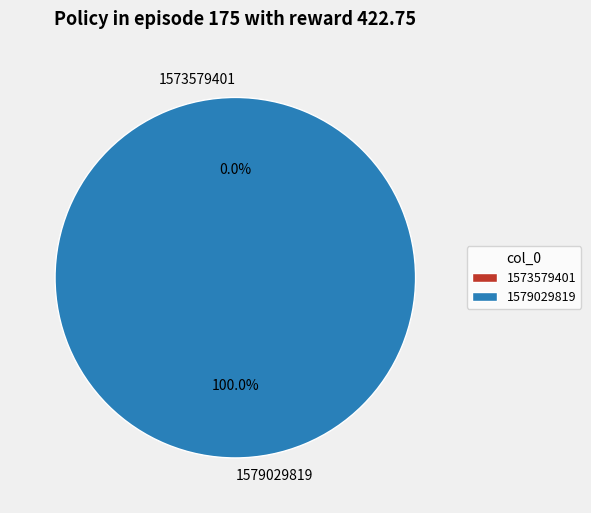

Is it true that 1579029819 is 92% of the pie?

False